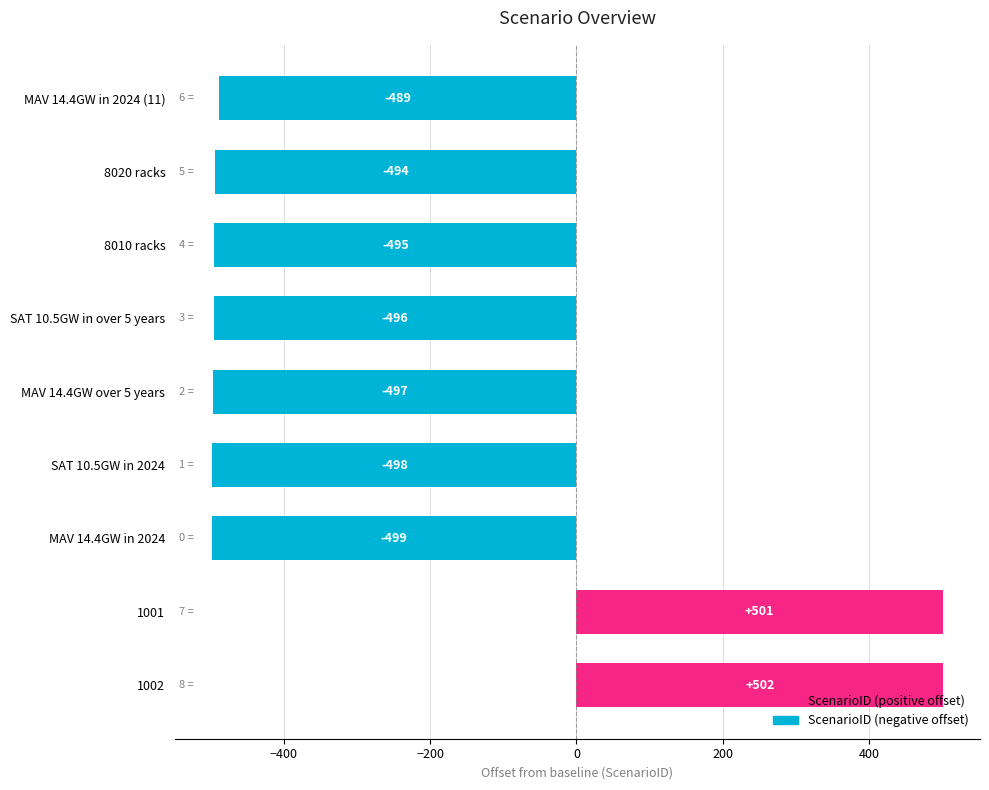

Rank the categories by value from highest to lowest.

1002, 1001, MAV 14.4GW in 2024 (11), 8020 racks, 8010 racks, SAT 10.5GW in over 5 years, MAV 14.4GW over 5 years, SAT 10.5GW in 2024, MAV 14.4GW in 2024